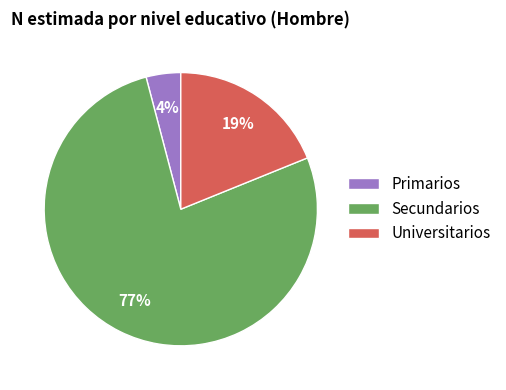

To the nearest percent, what percentage of the pie is Secundarios?

77%